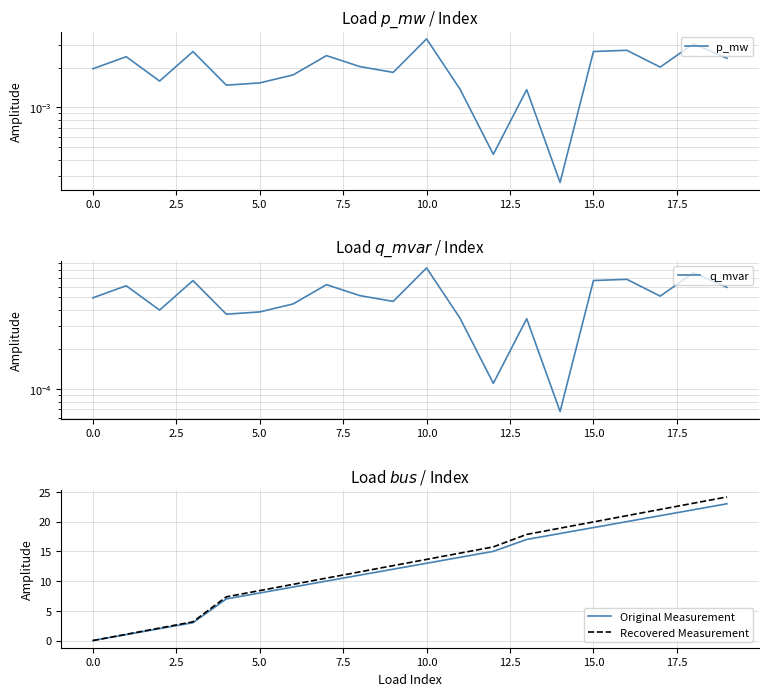

At 12, list the series in order from smallest to largest.

q_mvar, p_mw, Original Measurement, Recovered Measurement